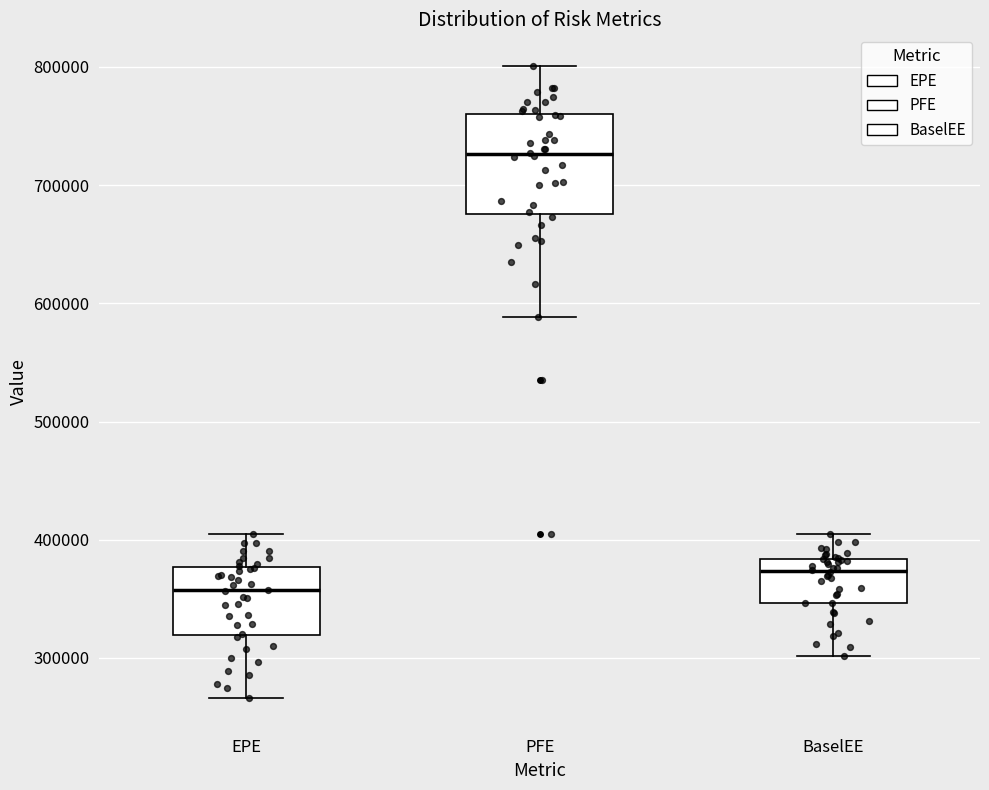

Reading left to right, transcribe this box plot: for each box, give where its median line is, the range the box spans, and where its two whiskers end, as read against the y-axis. The values are not printed on the chart, so give them approximately, as read against the axis.

EPE: median 360000, box 320000 to 380000, whiskers 270000 to 410000
PFE: median 730000, box 680000 to 760000, whiskers 590000 to 800000
BaselEE: median 370000, box 350000 to 380000, whiskers 300000 to 410000